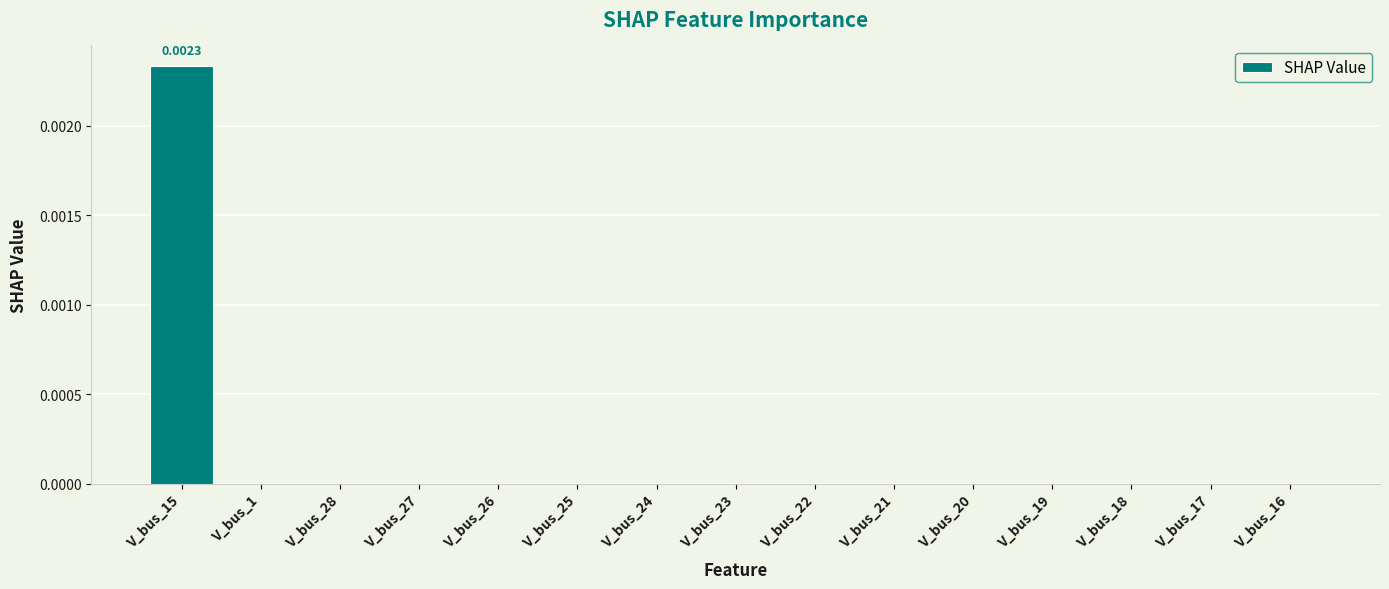

Between V_bus_23 and V_bus_21, which is larger?

V_bus_23